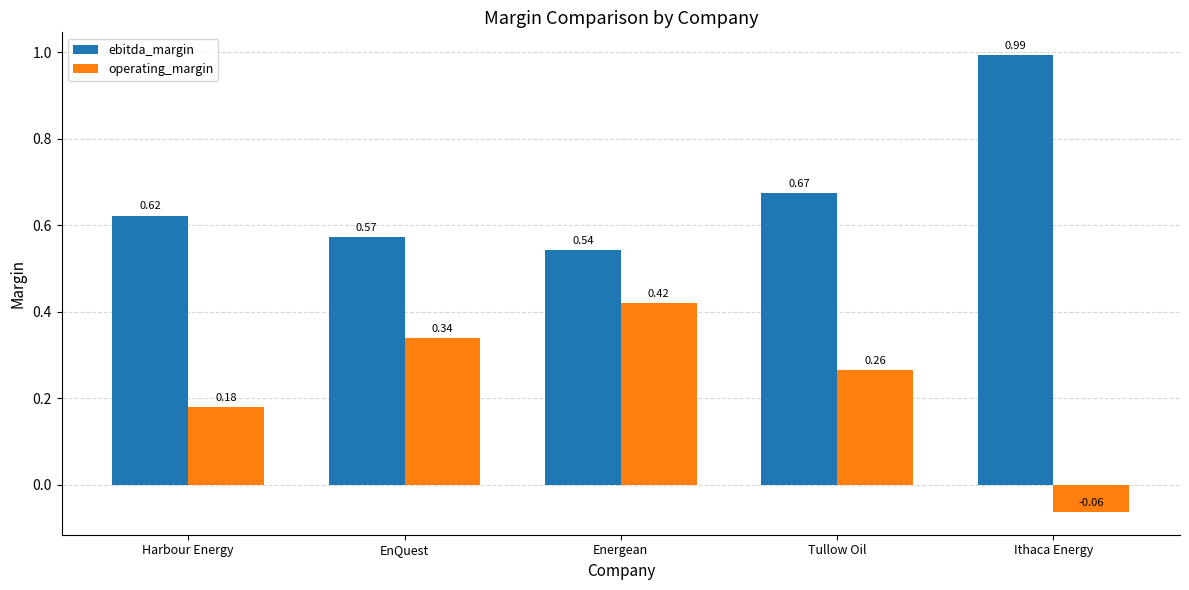

True or false: operating_margin has a value of 0.3 at Harbour Energy.

False